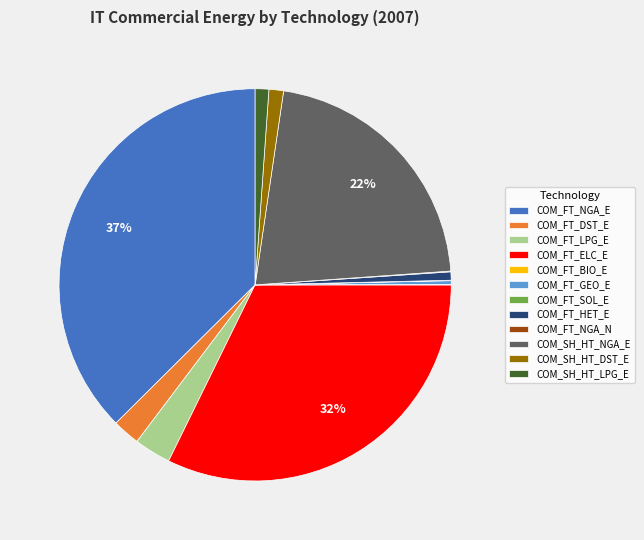

Is the sum of COM_FT_GEO_E and COM_SH_HT_LPG_E greater than half?

No